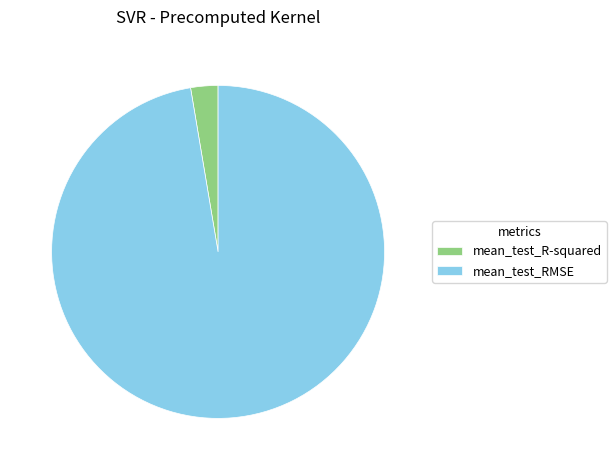

Which slice is the largest?

mean_test_RMSE